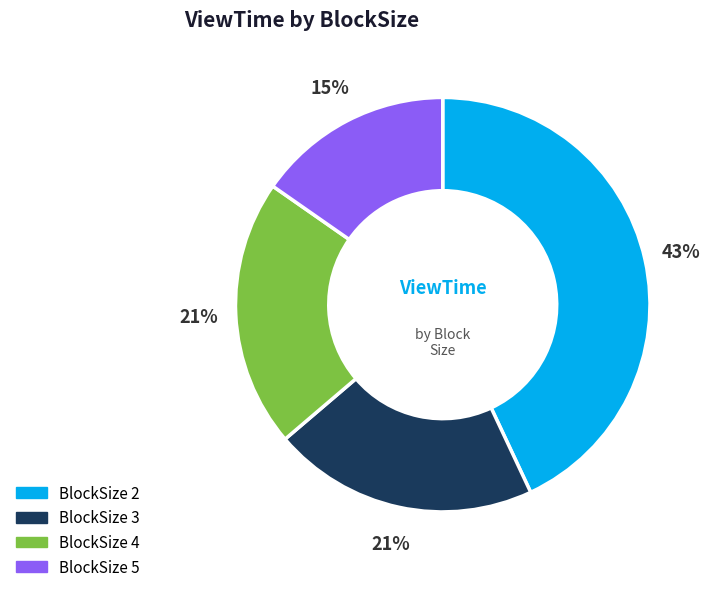

Which category has the smallest portion of the pie?

BlockSize 5